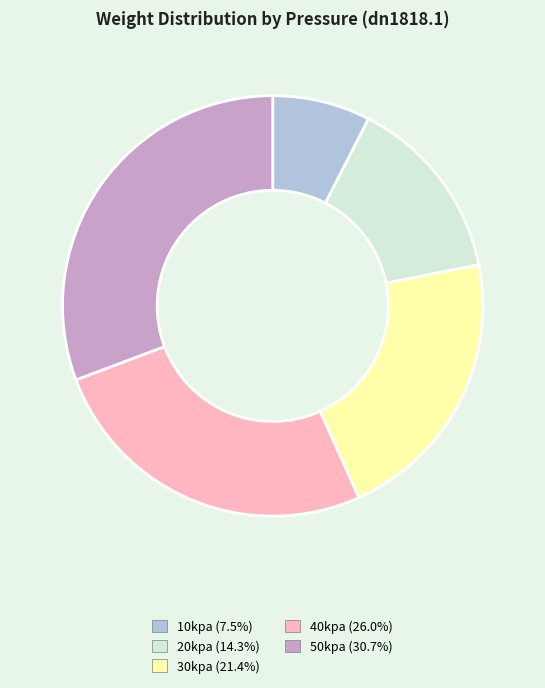

Is the sum of 30kpa and 50kpa greater than half?

Yes